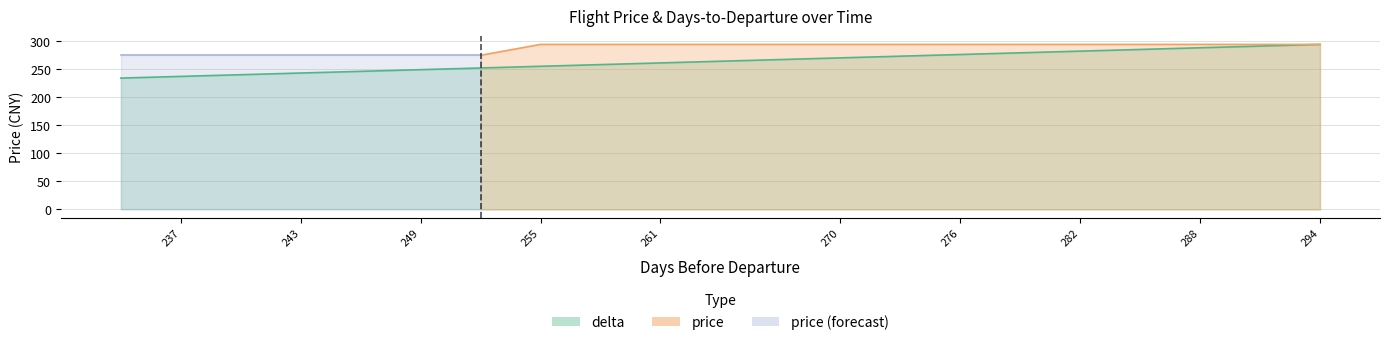

The chart shows a value of 90 at 285. True or false?

False